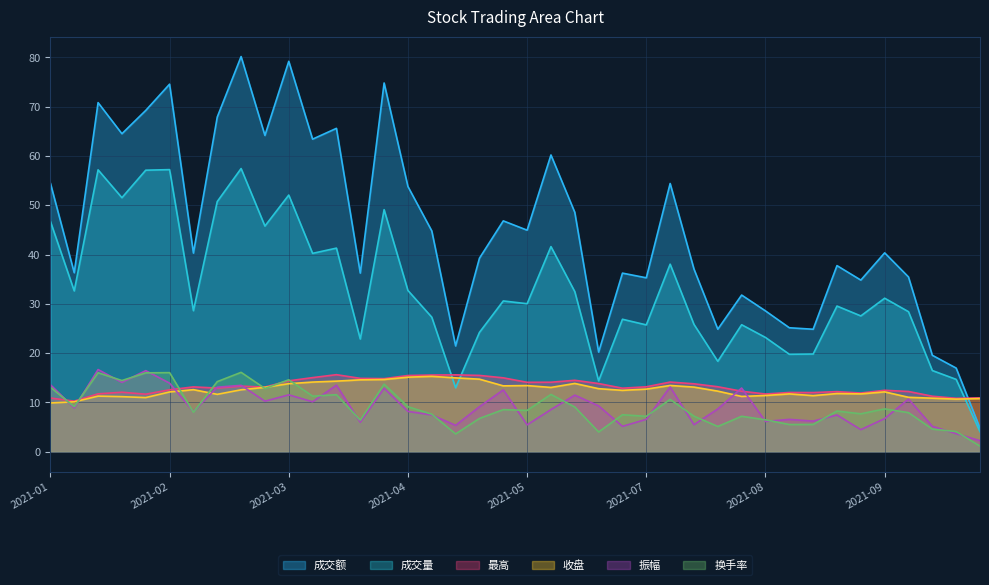

Is the value of 收盘 at 2021-03-05 greater than the value of 成交额 at 2021-04-30?

No